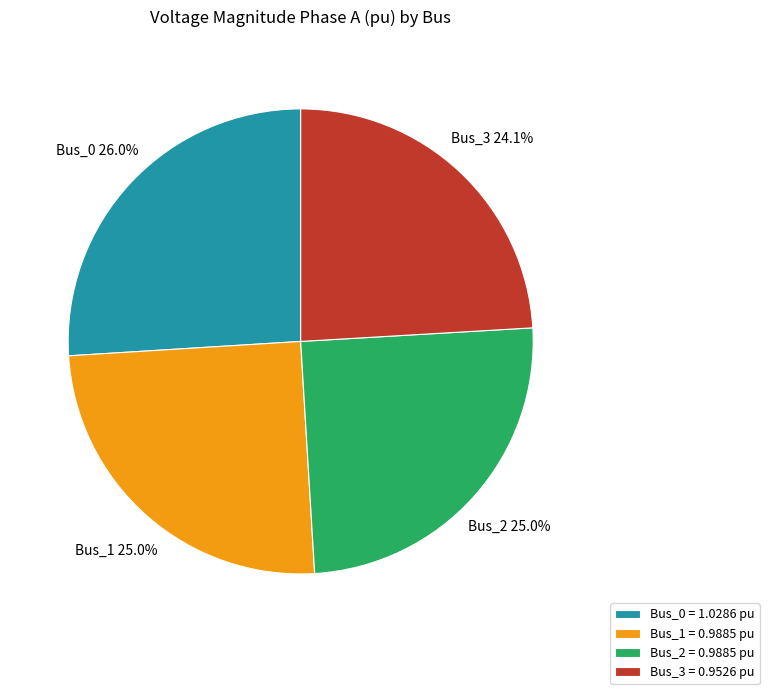

Which has a higher value, Bus_0 = 1.0286 pu or Bus_3 = 0.9526 pu?

Bus_0 = 1.0286 pu